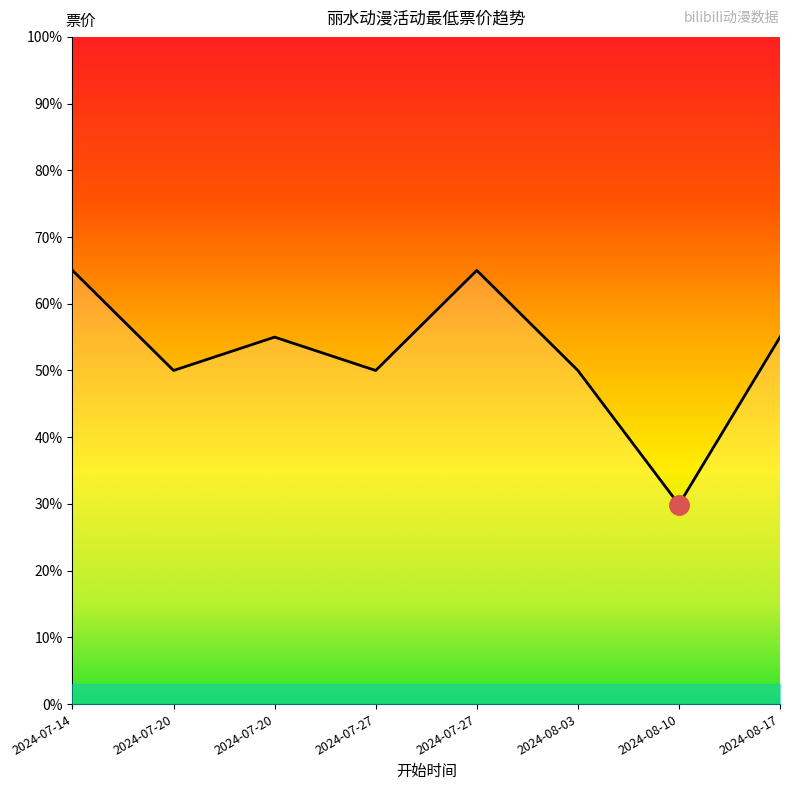

Reading right to left, list all the values displayed in this chart.

55.0	29.9	50.0	65.0	50.0	55.0	50.0	65.0